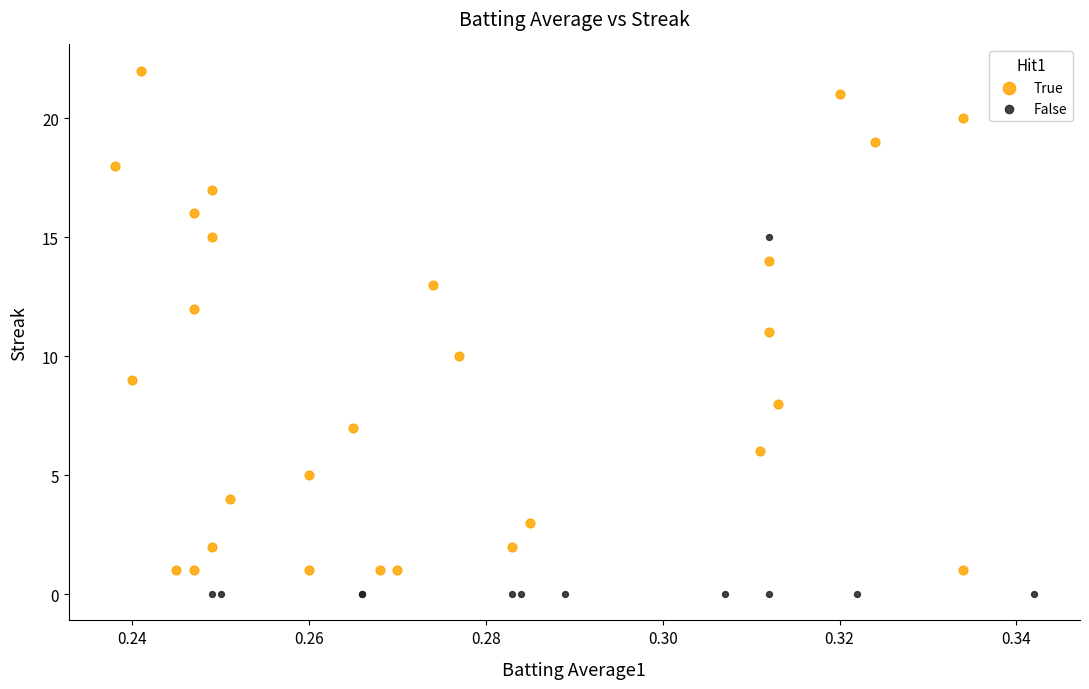

Which series reaches the maximum Y coordinate?

True